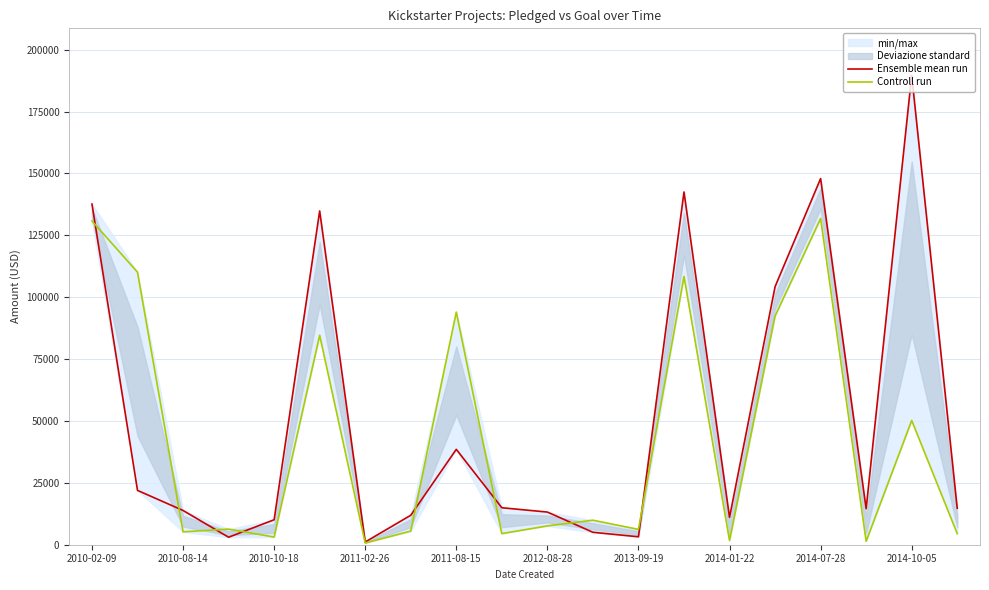

Rank the series by their maximum value, from lowest to highest.

Controll run, Ensemble mean run